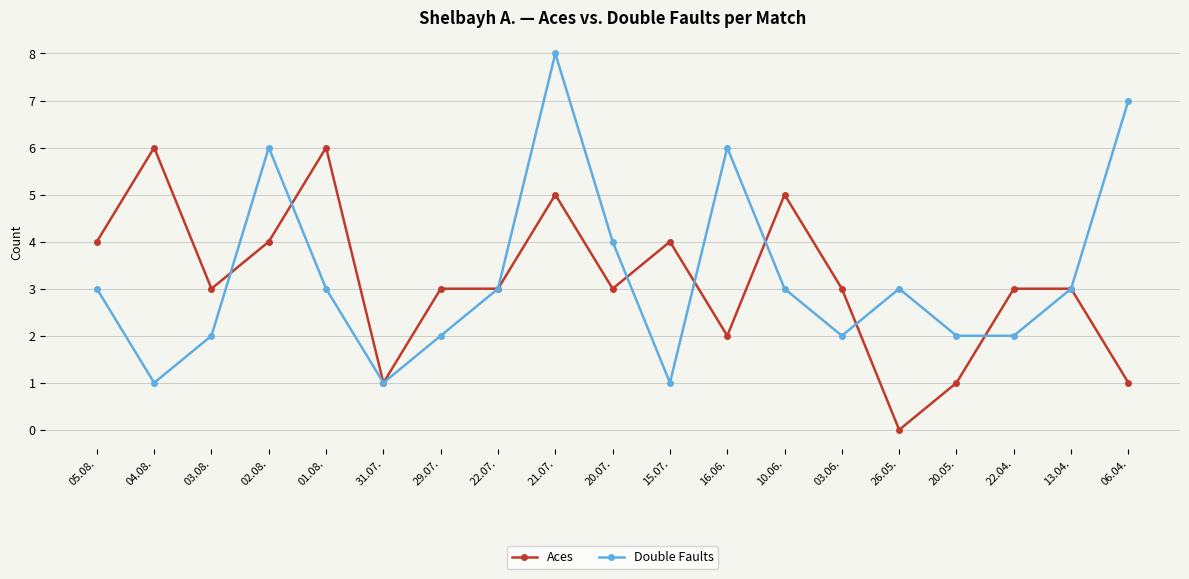

The value of Double Faults at 16.06. is 6. True or false?

True